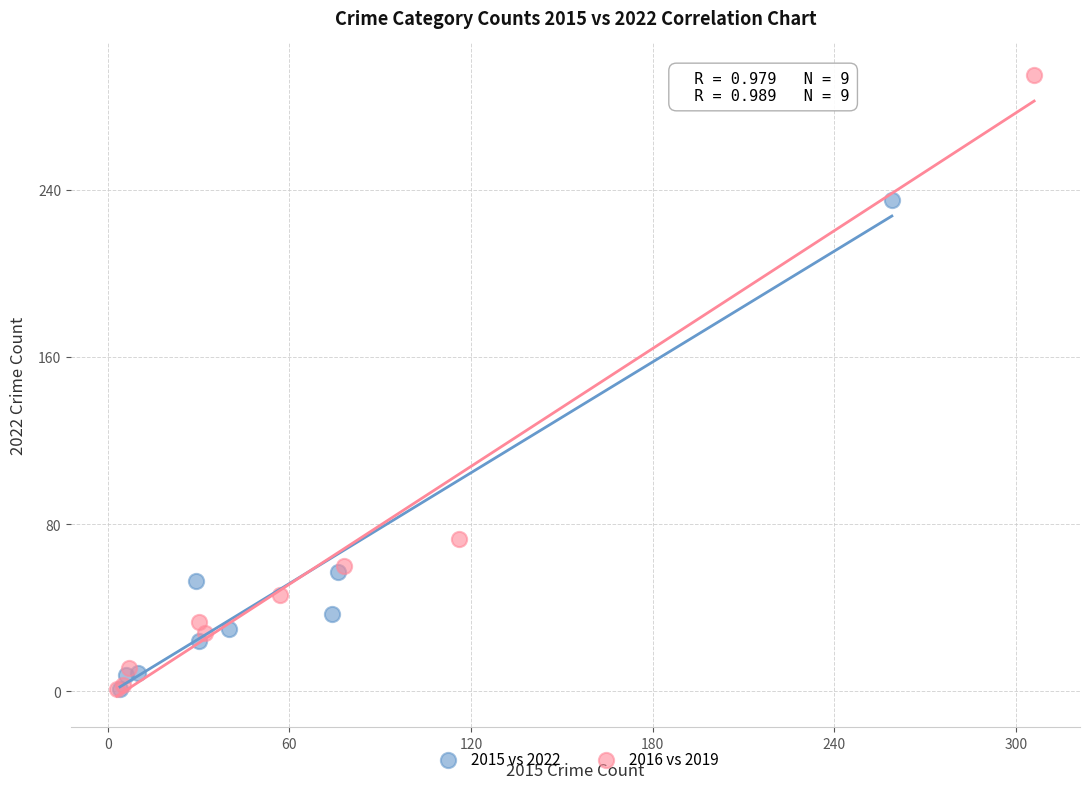

Which series has the largest Y range (max minus min)?

2016 vs 2019